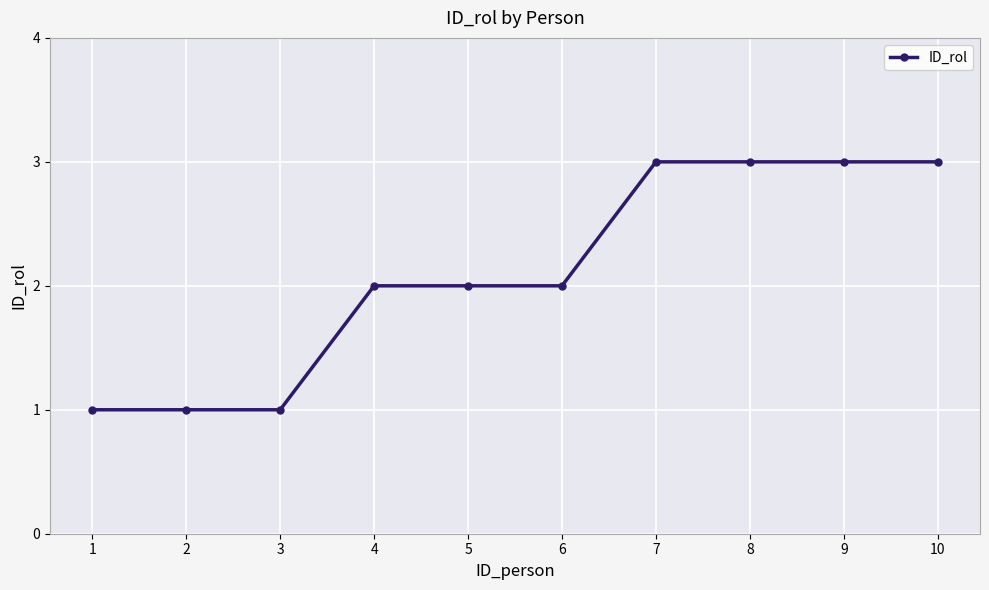

Reading left to right, what are all the values shown in this chart?

1=1	2=1	3=1	4=2	5=2	6=2	7=3	8=3	9=3	10=3